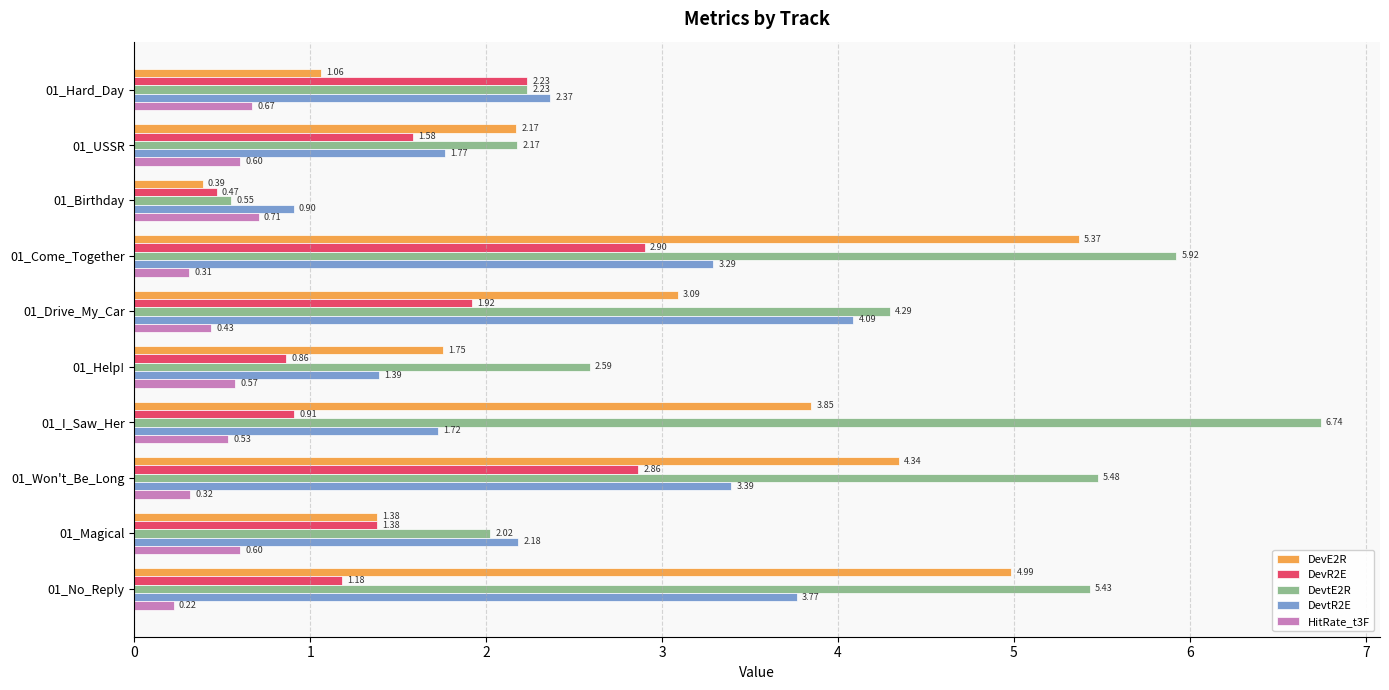

Which series has the largest range (max minus min)?

DevtE2R